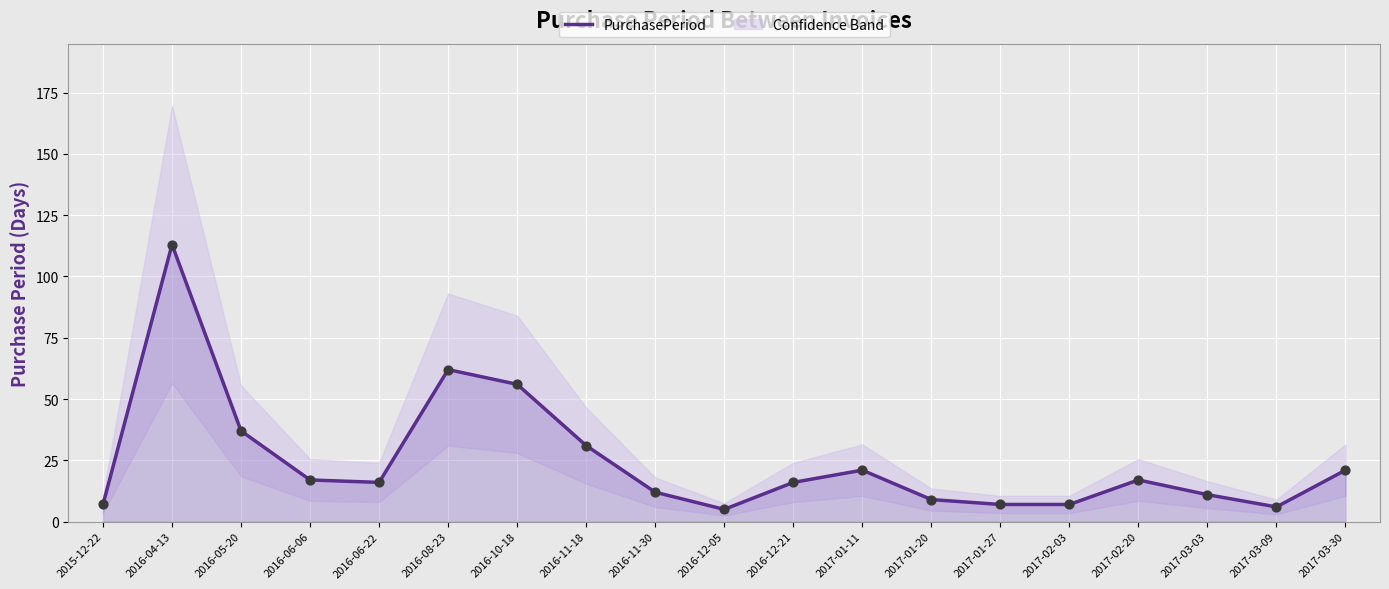

What is the change in value from 2016-12-05 to 2017-01-20?

+4